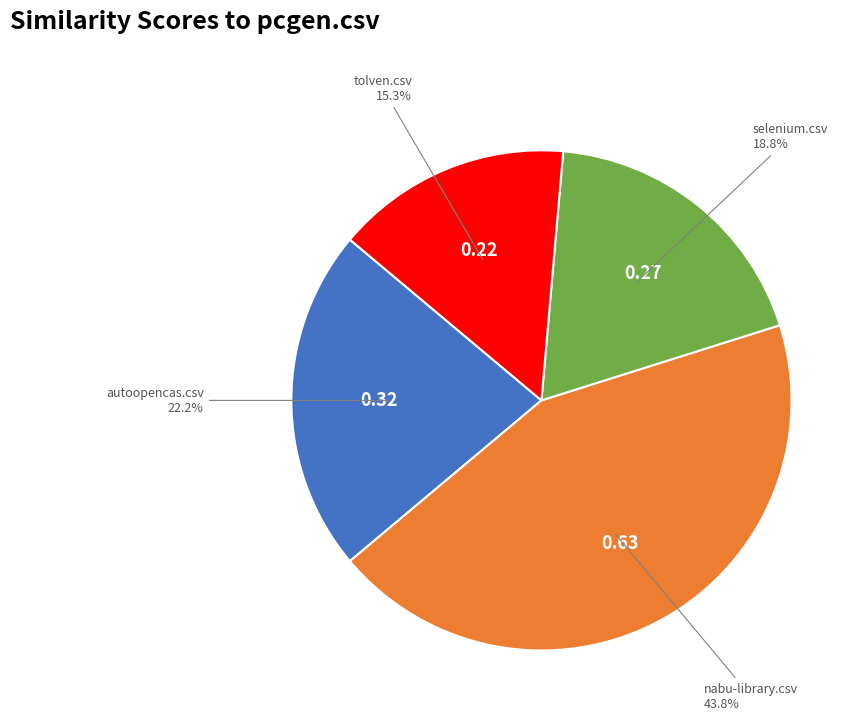

To the nearest percent, what is the average slice percentage?

25%